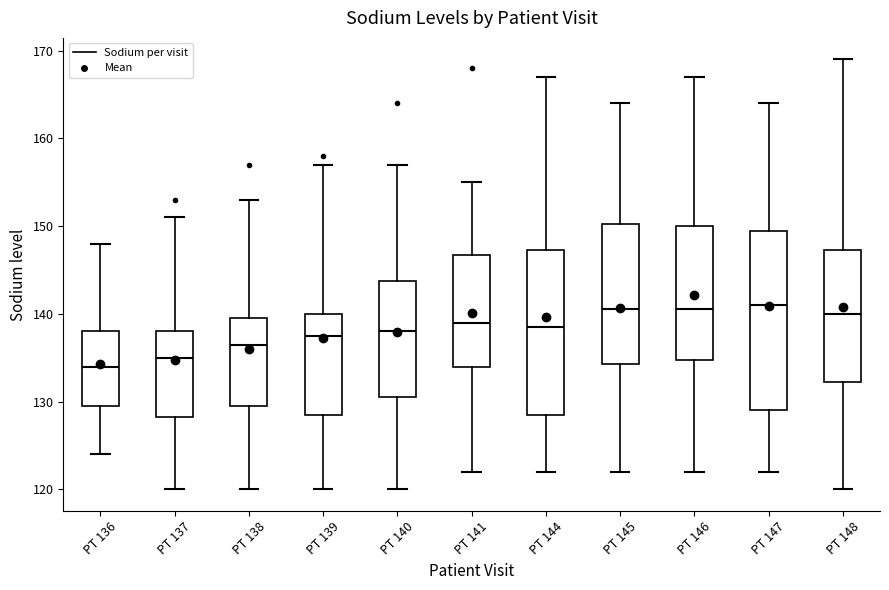

Which box is the tallest, from its lower edge to its upper edge?

PT 147